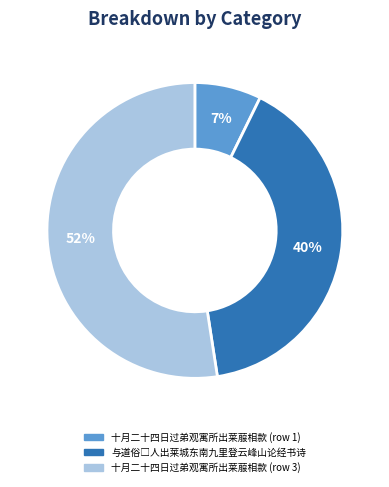

To the nearest percent, what is the average slice percentage?

33%